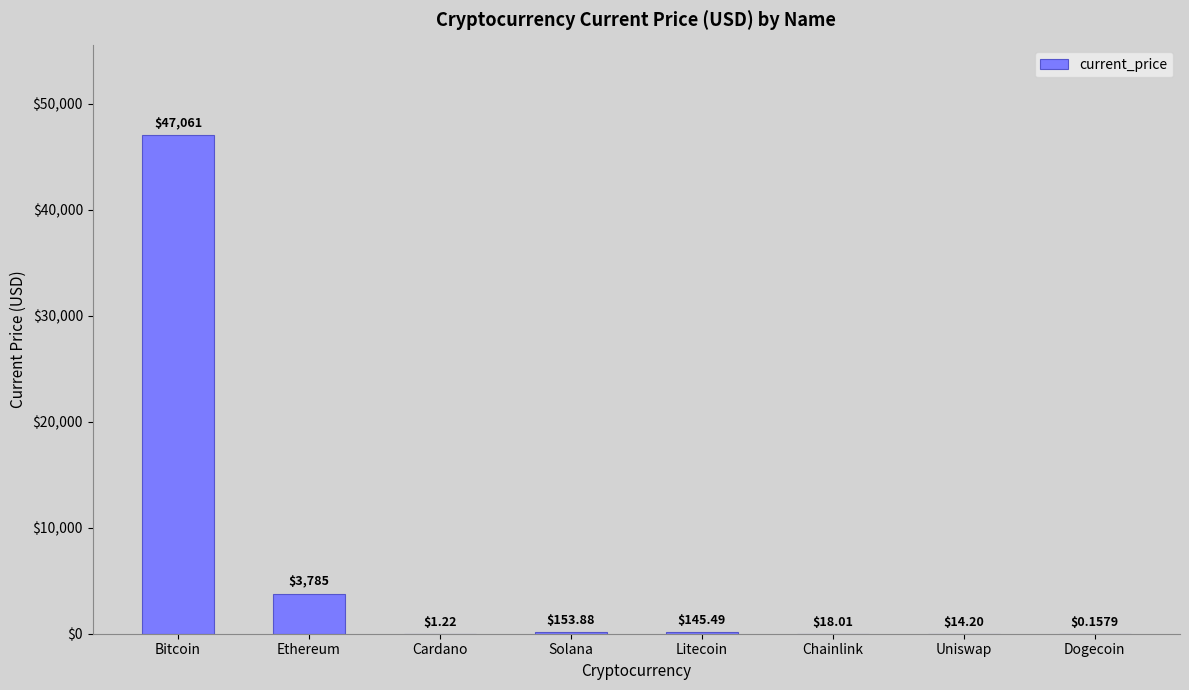

How many values exceed 145?

4